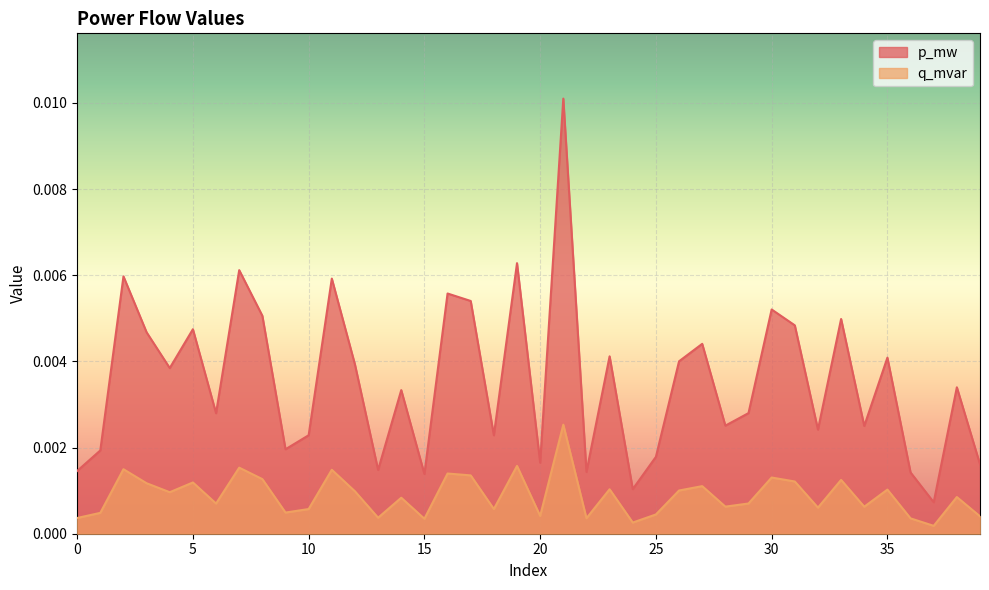

List the series in order of their overall mean, lowest first.

q_mvar, p_mw